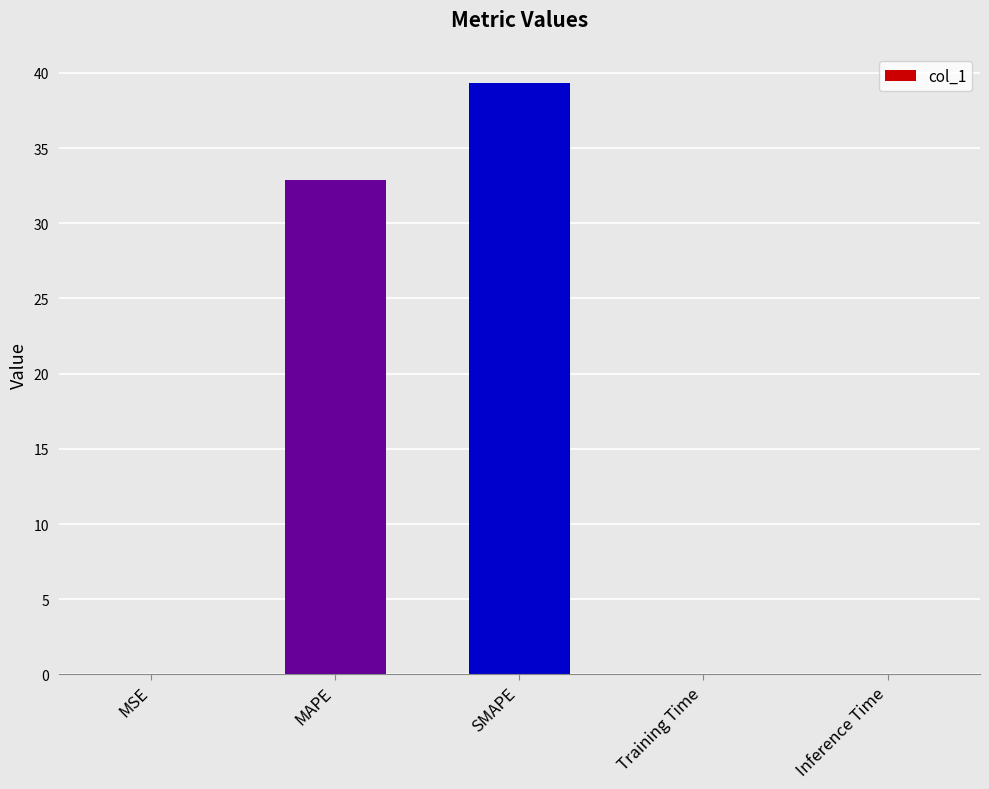

At which category does the chart reach its peak across all series?

SMAPE